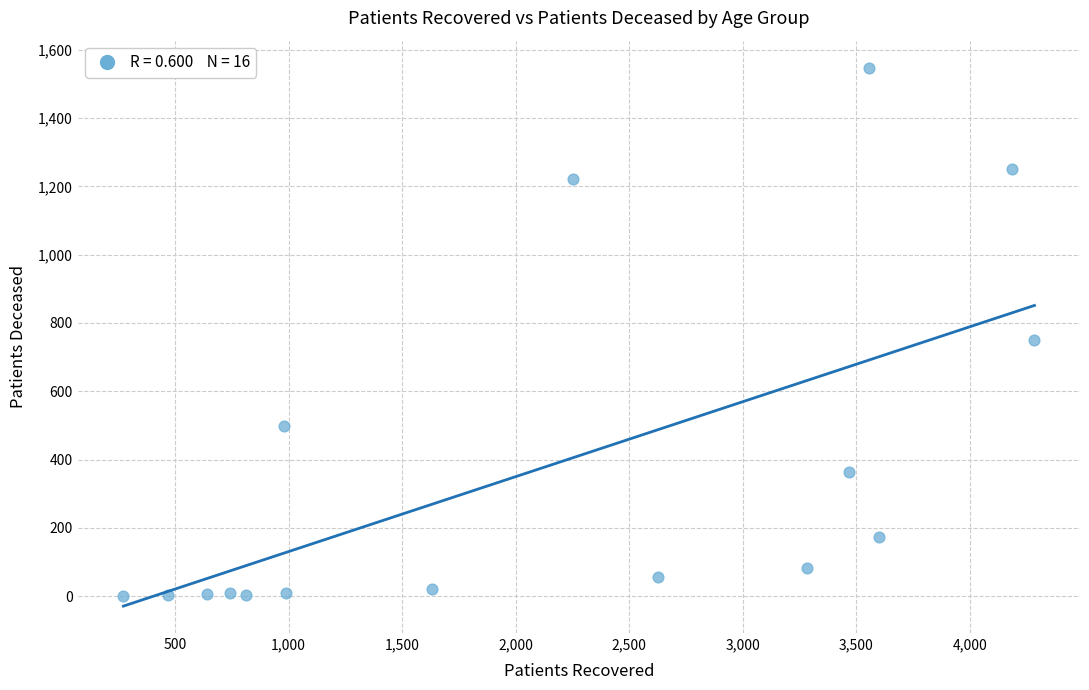

What is the range of X values (max minus min)?

4011